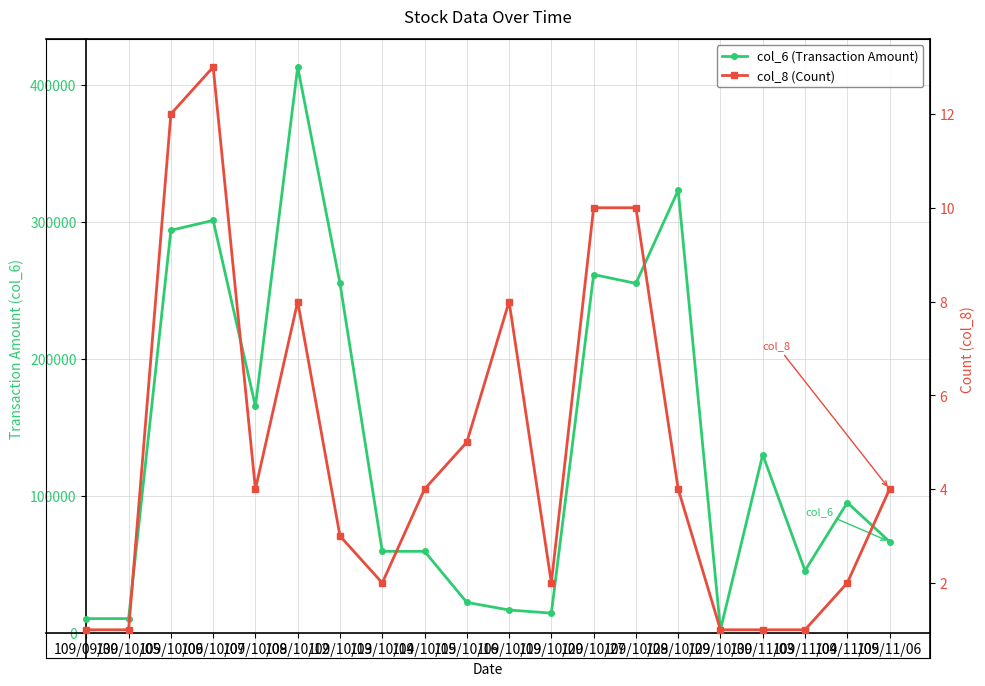

True or false: col_6 (Transaction Amount) and col_8 (Count) intersect in this chart.

False